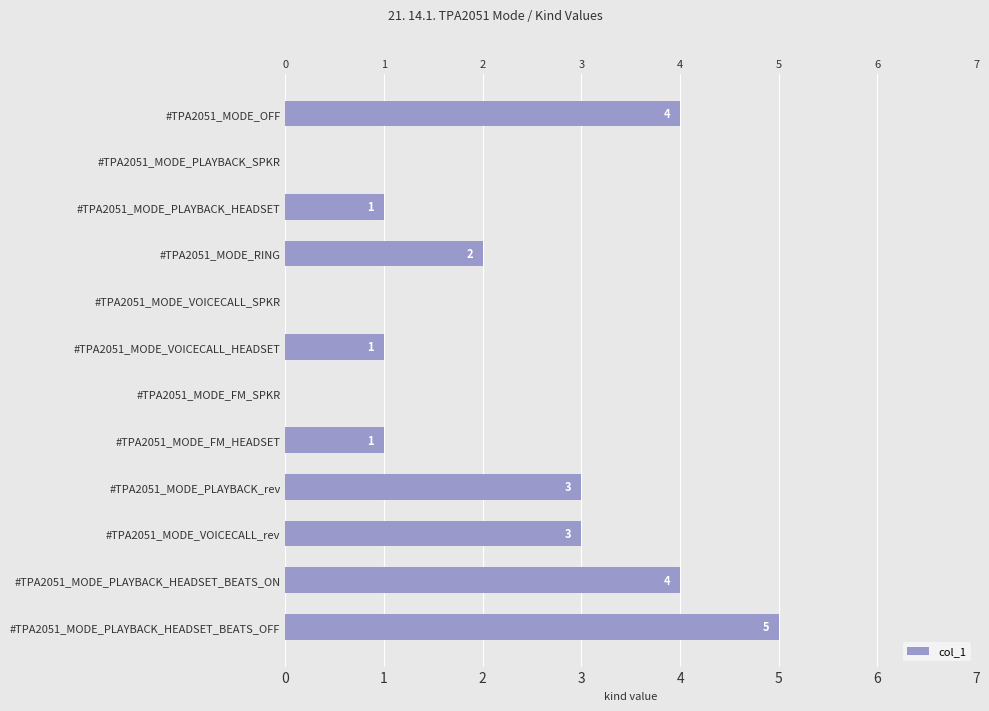

Rank the categories by value from lowest to highest.

#TPA2051_MODE_PLAYBACK_SPKR, #TPA2051_MODE_VOICECALL_SPKR, #TPA2051_MODE_FM_SPKR, #TPA2051_MODE_PLAYBACK_HEADSET, #TPA2051_MODE_VOICECALL_HEADSET, #TPA2051_MODE_FM_HEADSET, #TPA2051_MODE_RING, #TPA2051_MODE_PLAYBACK_rev, #TPA2051_MODE_VOICECALL_rev, #TPA2051_MODE_OFF, #TPA2051_MODE_PLAYBACK_HEADSET_BEATS_ON, #TPA2051_MODE_PLAYBACK_HEADSET_BEATS_OFF